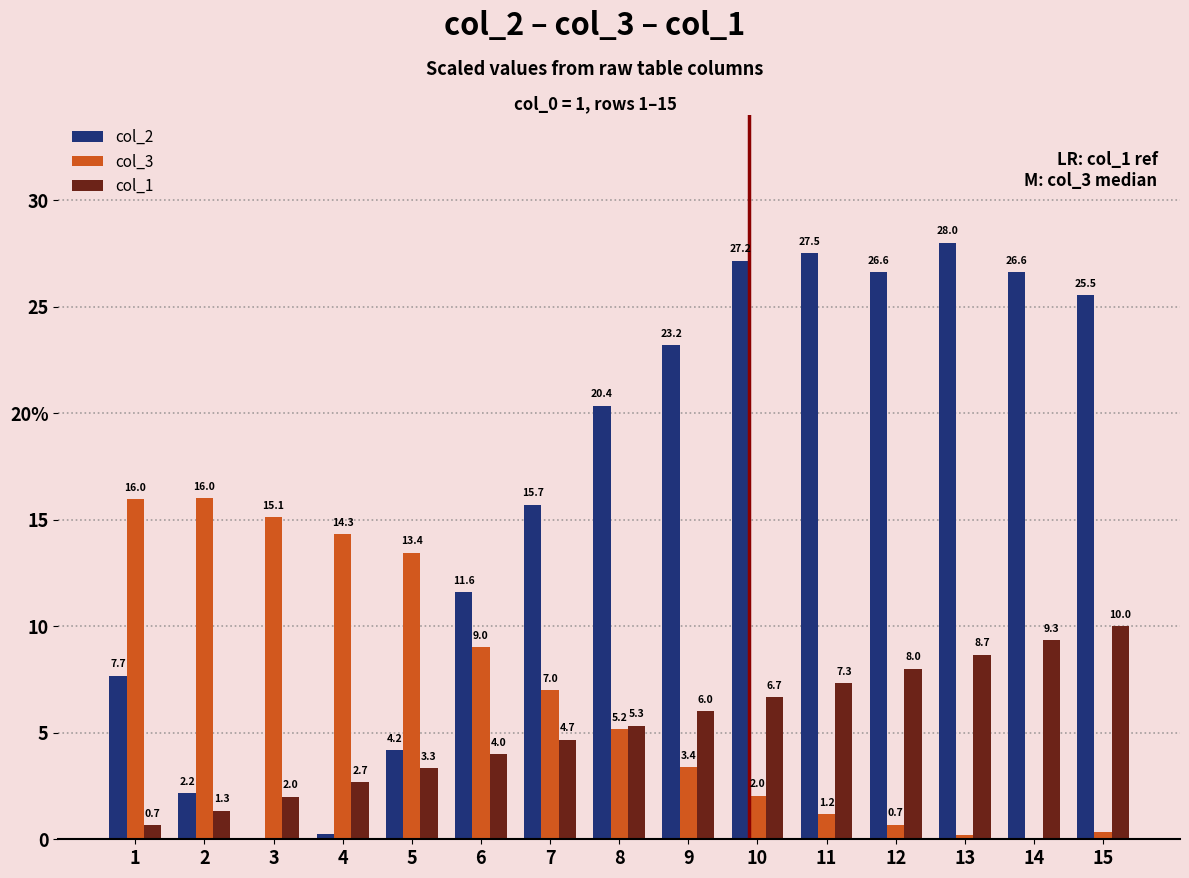

Which label corresponds to the smallest value in the chart?

3